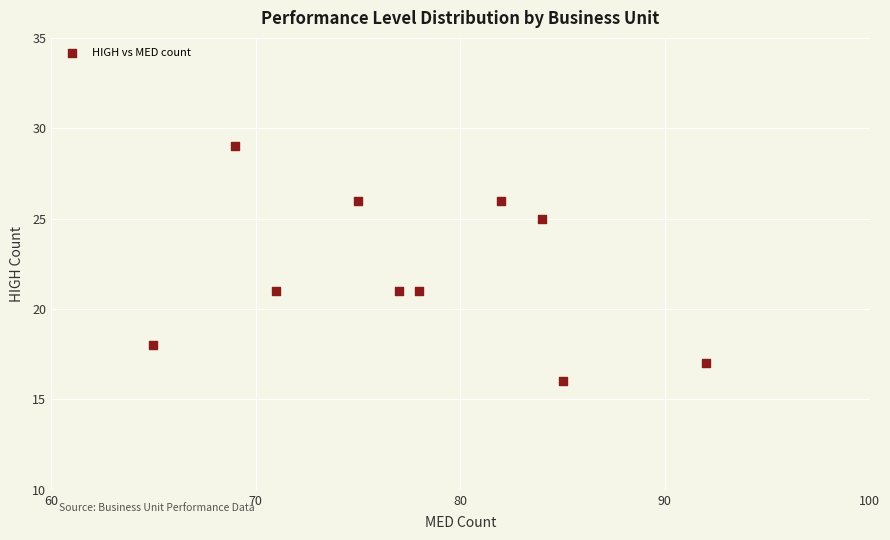

What is the range of Y values (max minus min)?

13